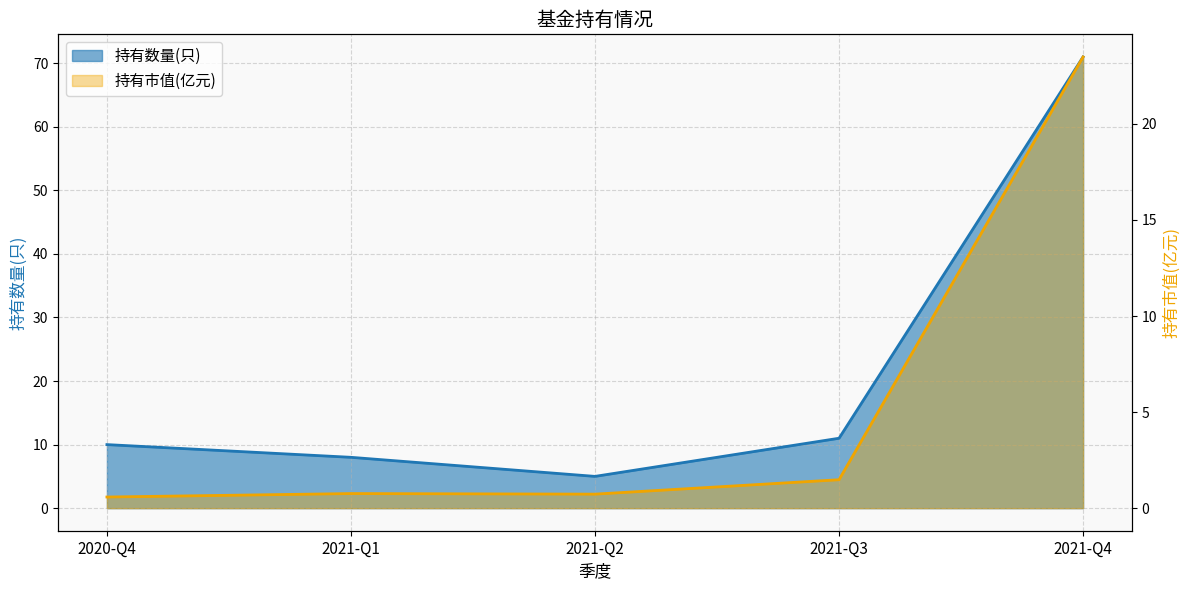

Is the value of 持有市值(亿元) at 2021-Q3 greater than the value of 持有数量(只) at 2020-Q4?

No